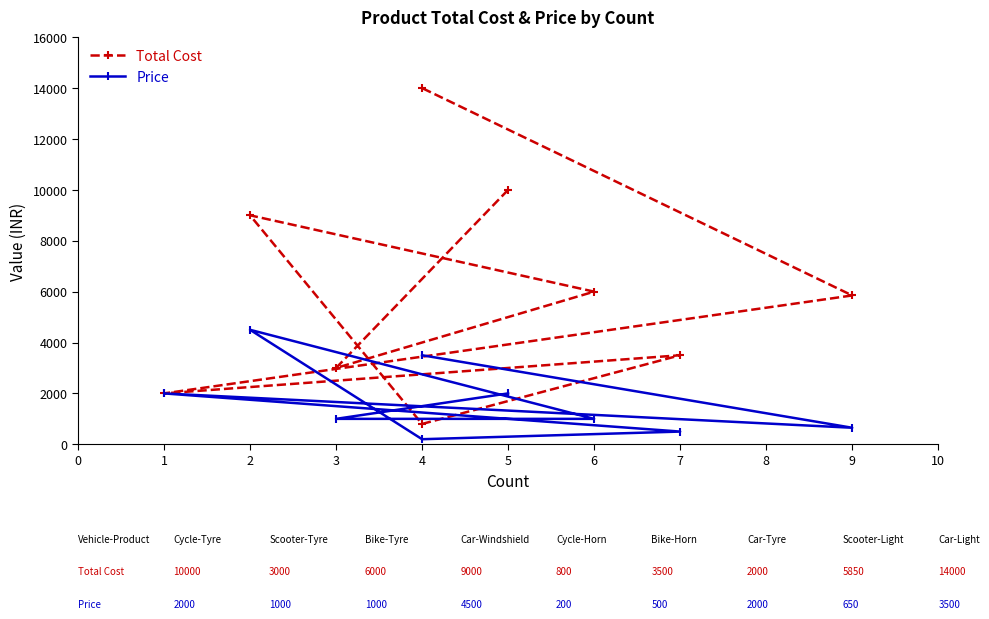

What is the label of the 4th point from the left?

2